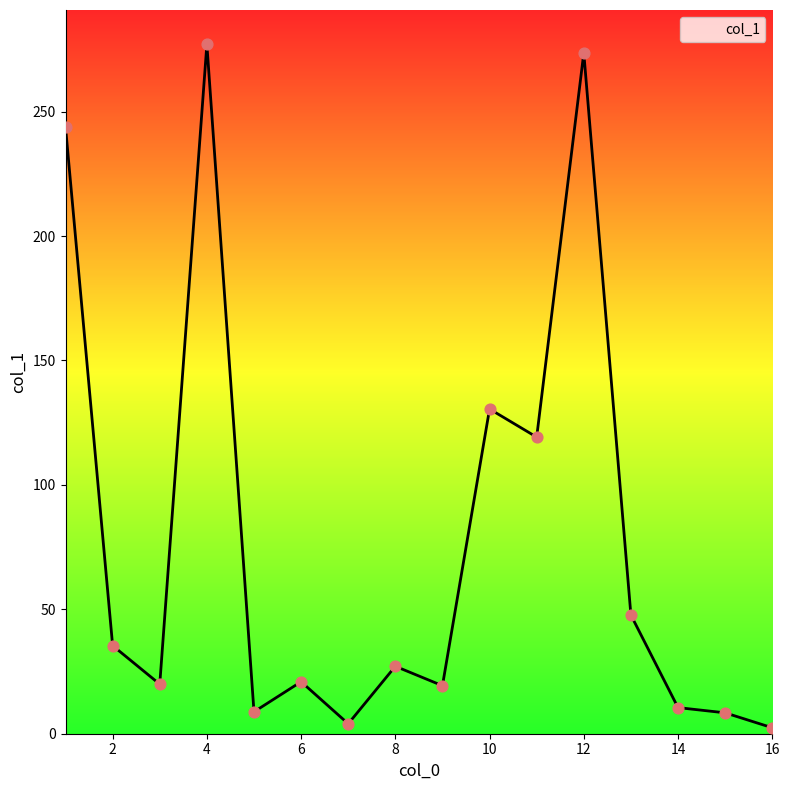

What is the greatest value displayed?

277.0